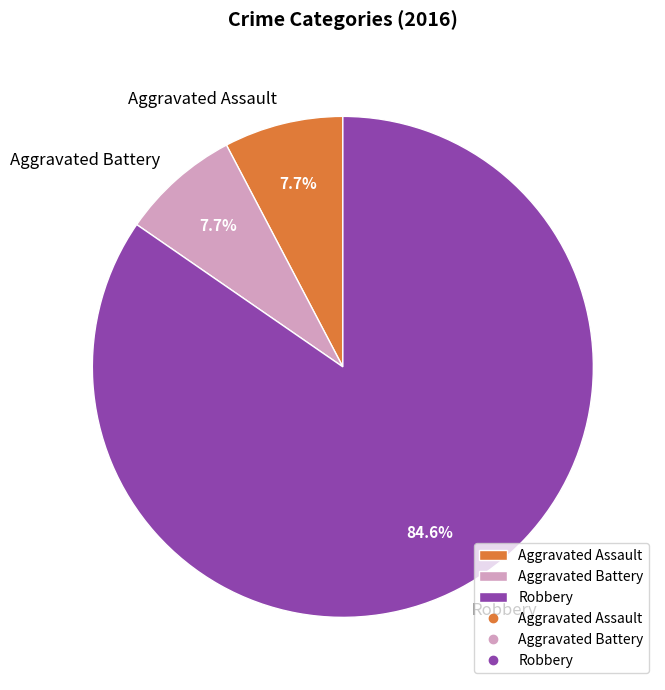

What percentage is NOT represented by Aggravated Assault?

92.3%